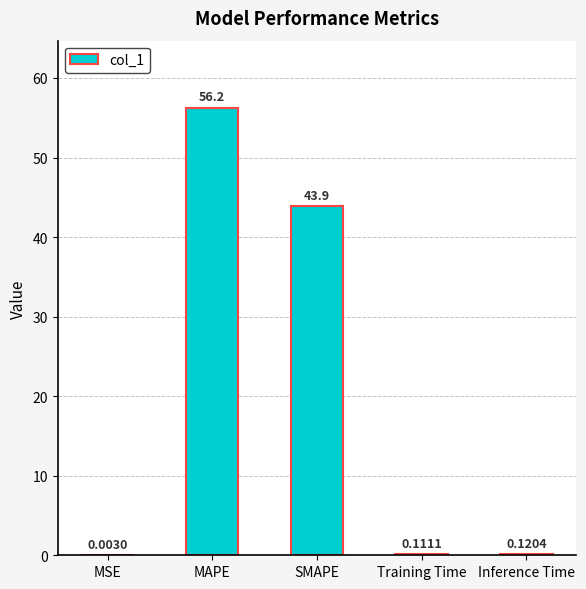

The chart shows a value of 64.6 at SMAPE. True or false?

False